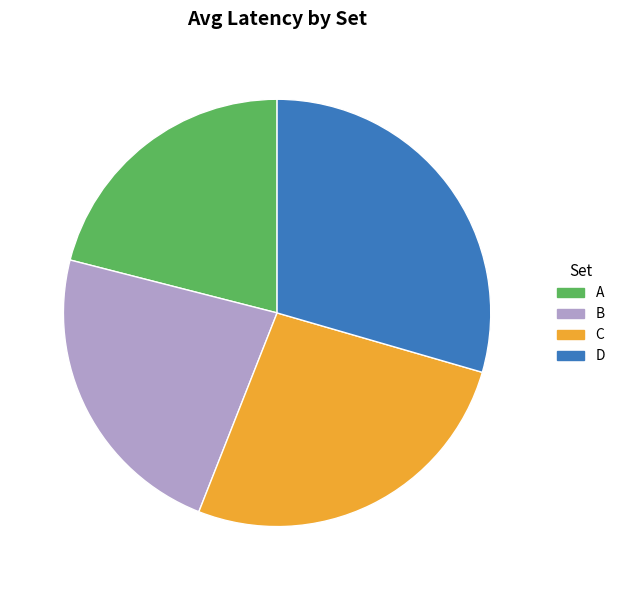

Which slice is the largest?

D